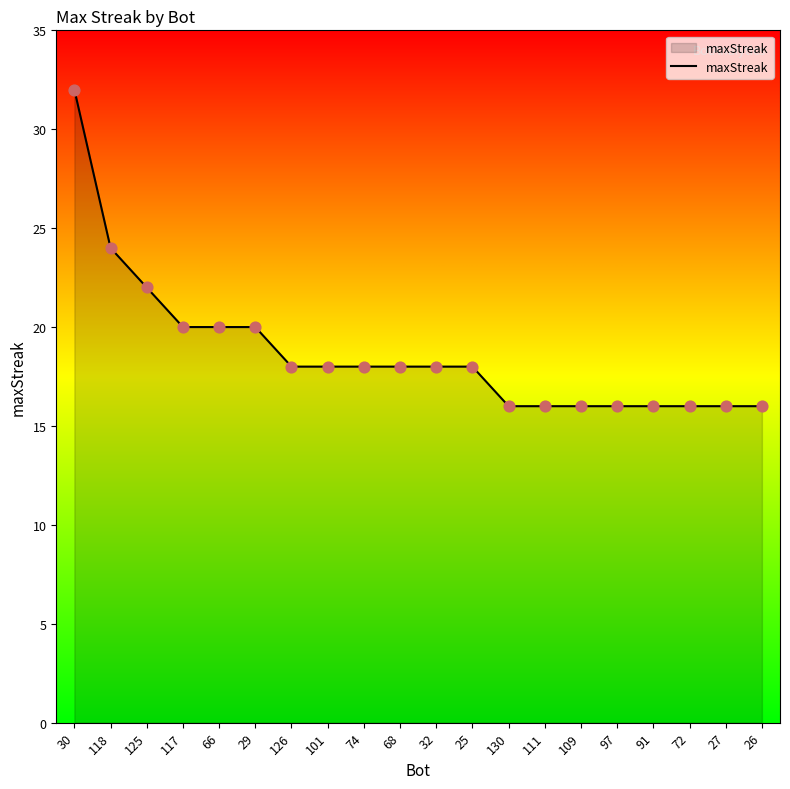

What is the ratio of the value at 29 to the value at 74?

1.1